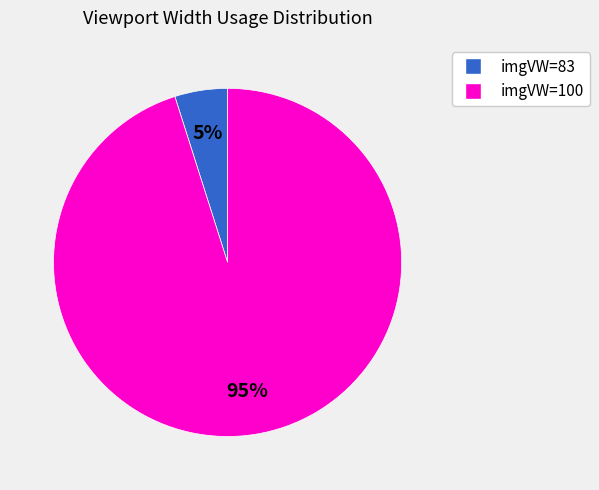

To the nearest percent, what is the difference between the largest and smallest slice percentages?

90%